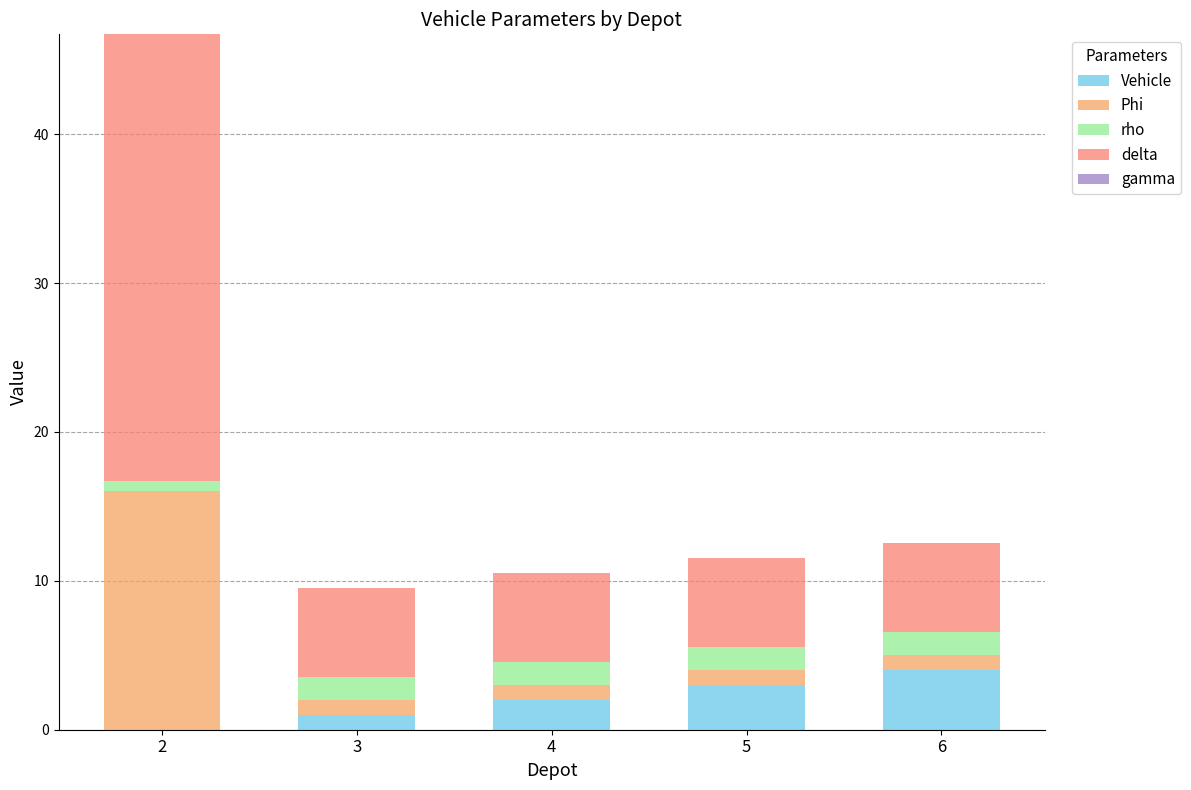

Is it true that Vehicle equals 0.0 at 2?

True